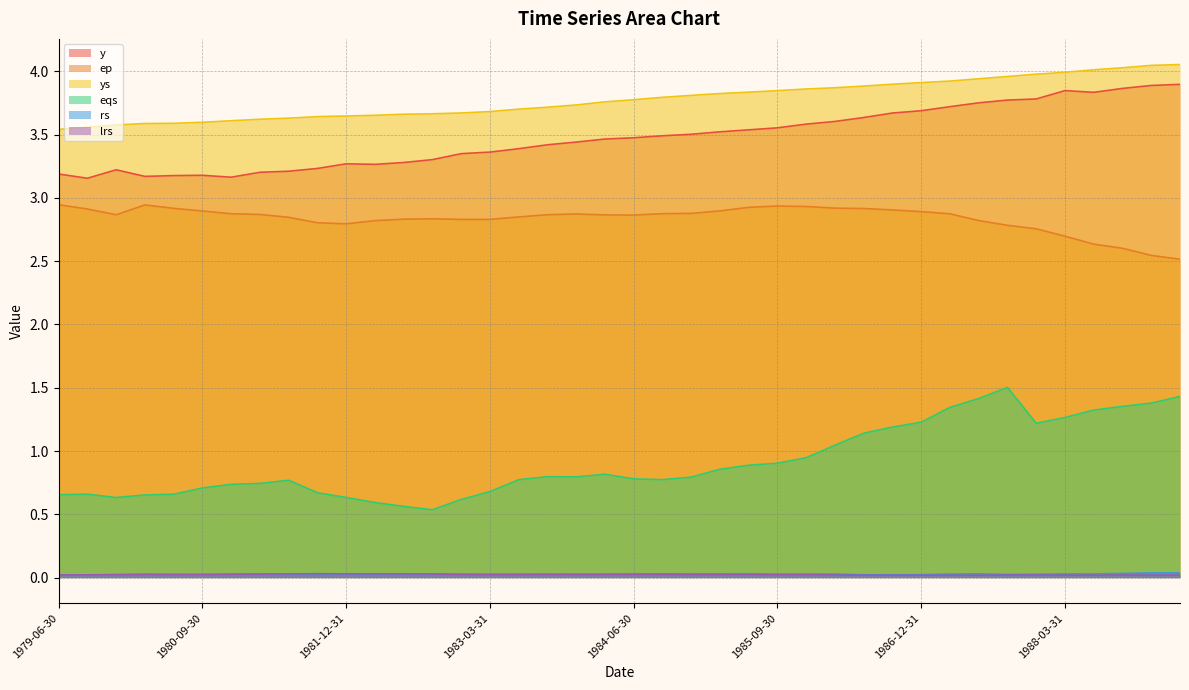

What is the difference between the maximum and second lowest values in the ep series?

0.4